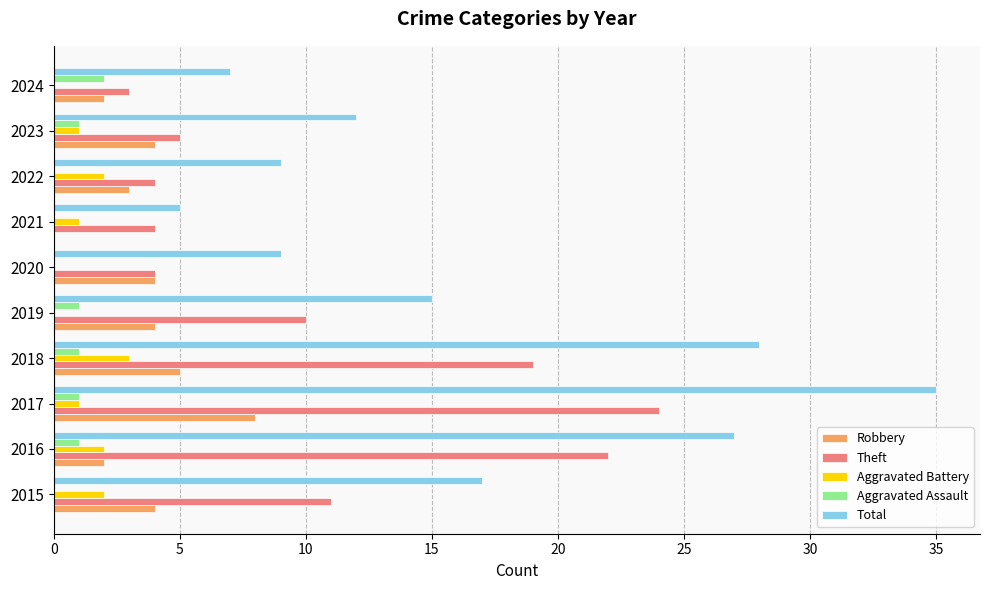

The Aggravated Battery series shows 0 at 2024. True or false?

True